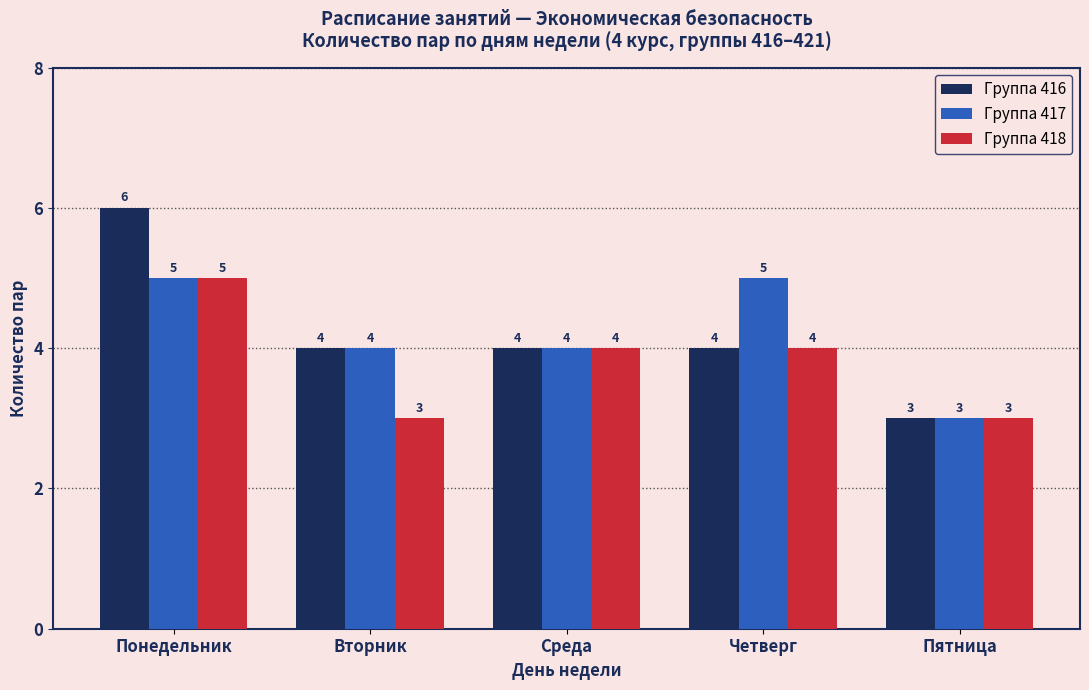

The value of Группа 417 at Среда is 4. True or false?

True